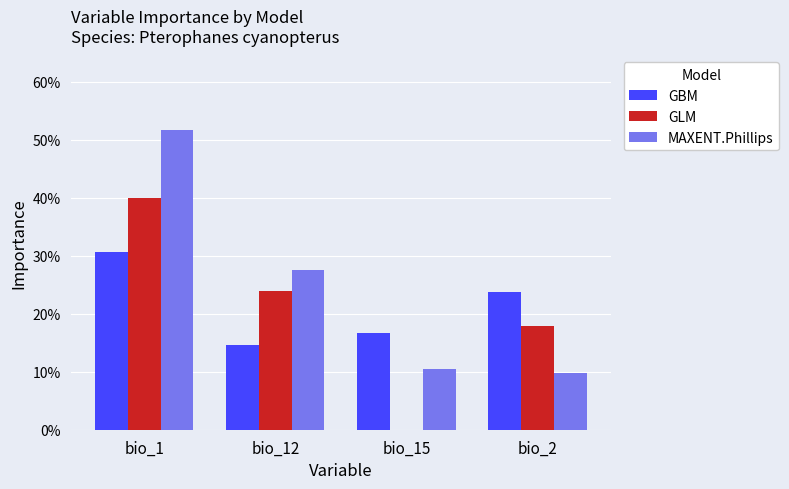

What is the label of the 1st bar from the left?

bio_1